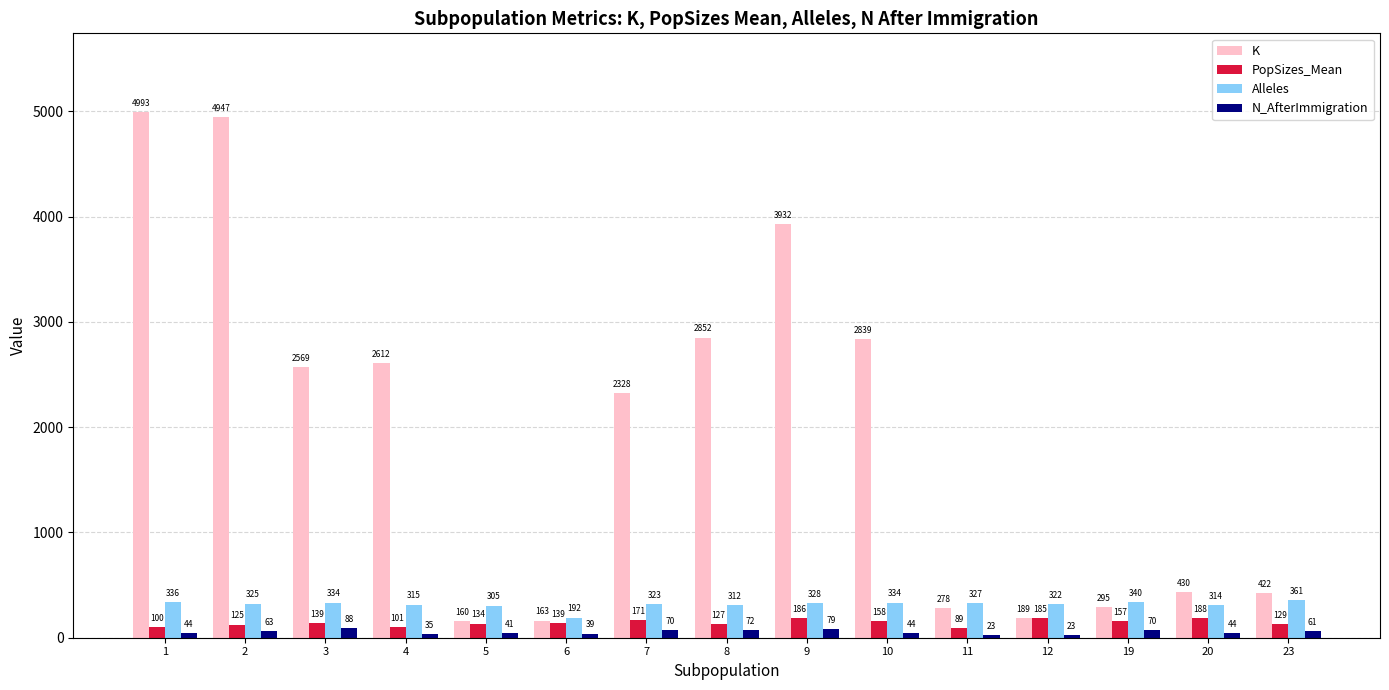

How many groups of bars are there?

15